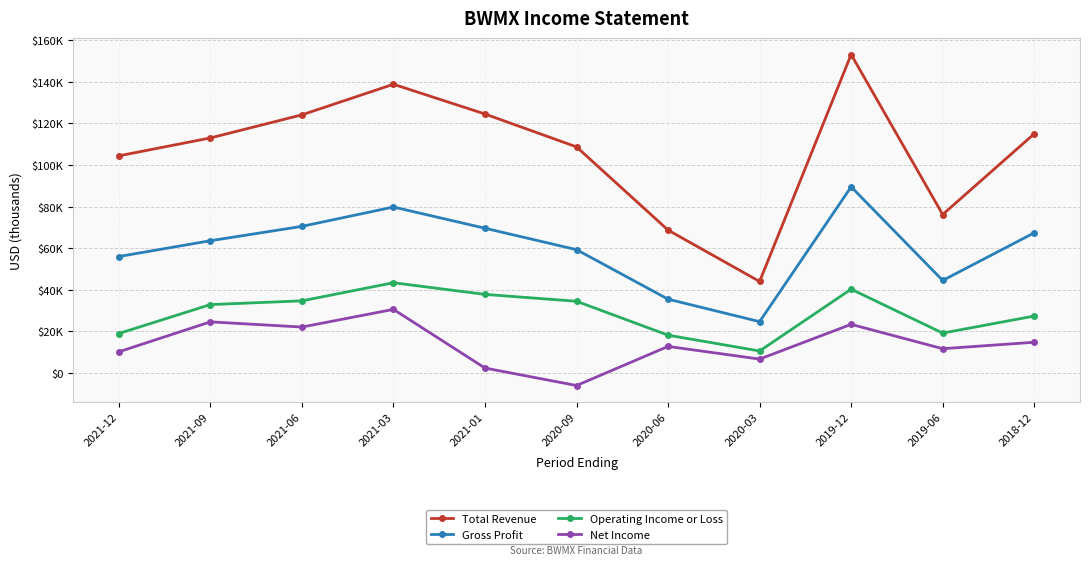

In Total Revenue, how many points are lower than both neighbors (excluding endpoints)?

2